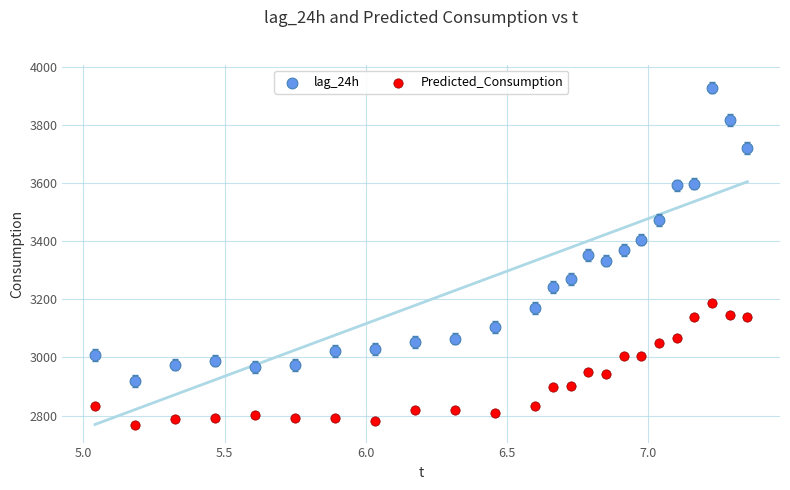

Which series has the largest Y range (max minus min)?

lag_24h